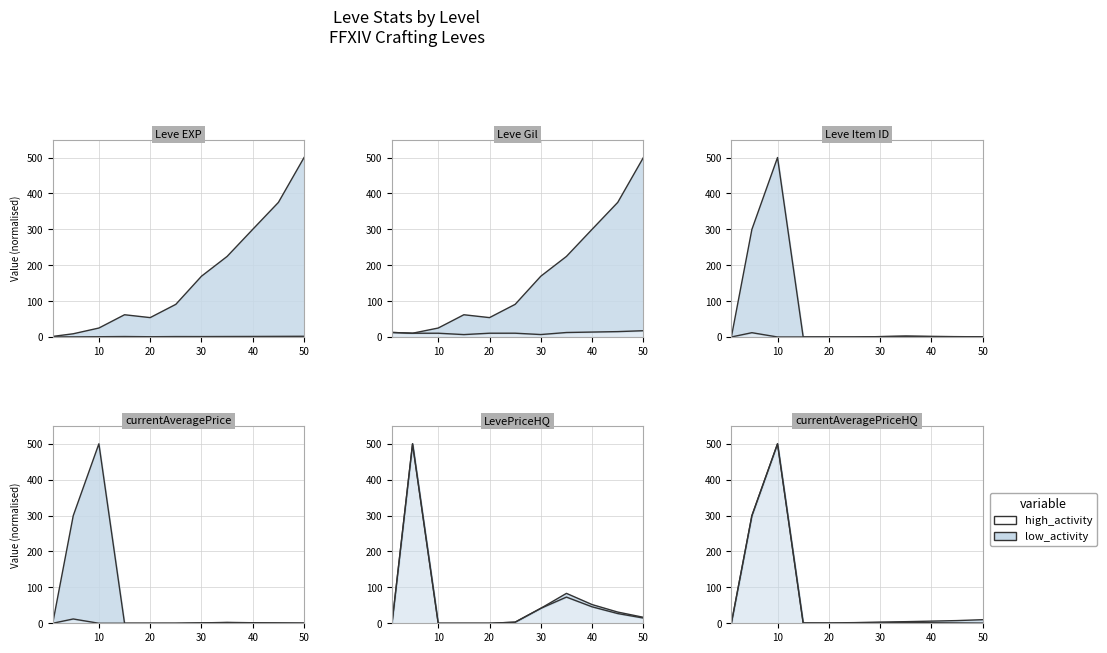

Which series changed the most between 5 and 45?

LevePriceHQ